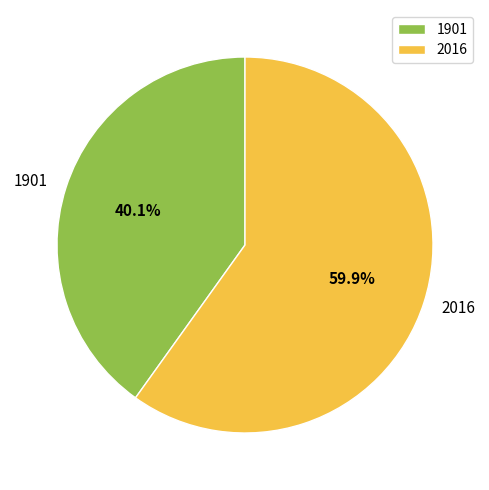

What percentage is NOT represented by 1901?

59.9%